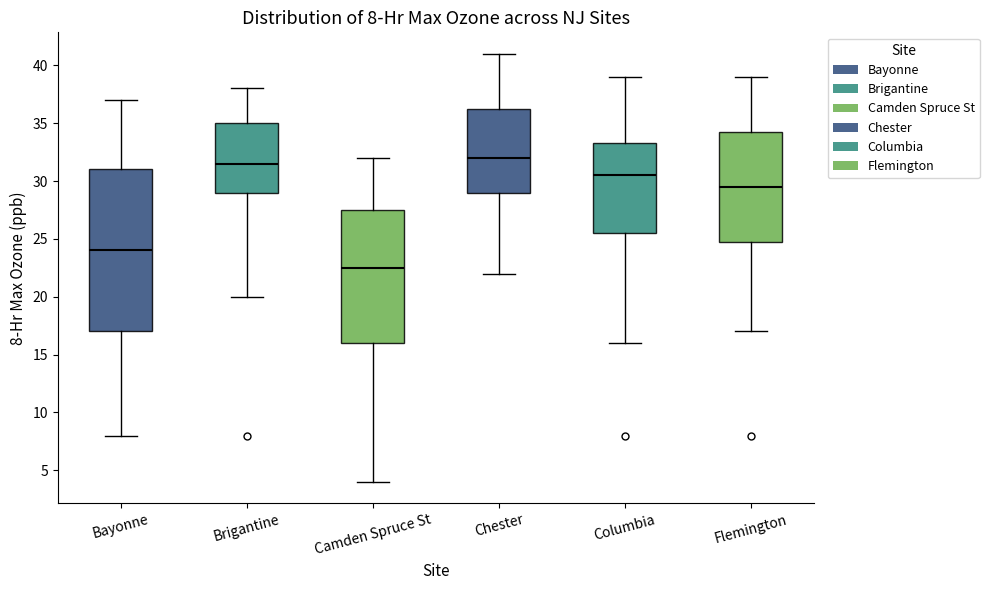

Comparing the boxes themselves (not the whiskers), which one is the tallest?

Bayonne